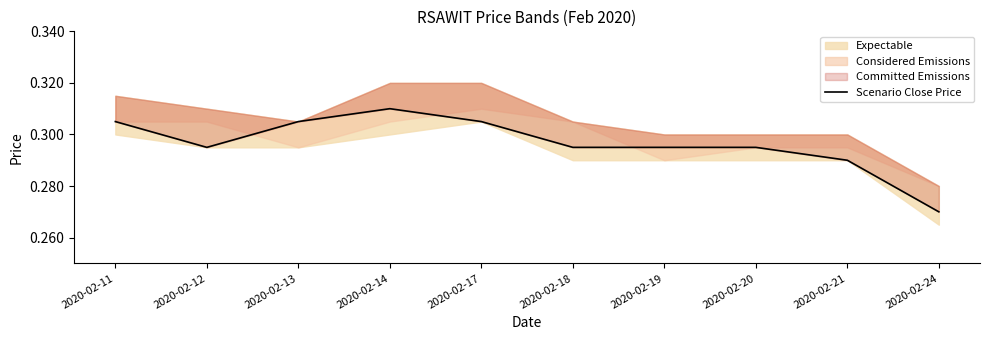

Where is the data nearest to the value 0?

2020-02-24